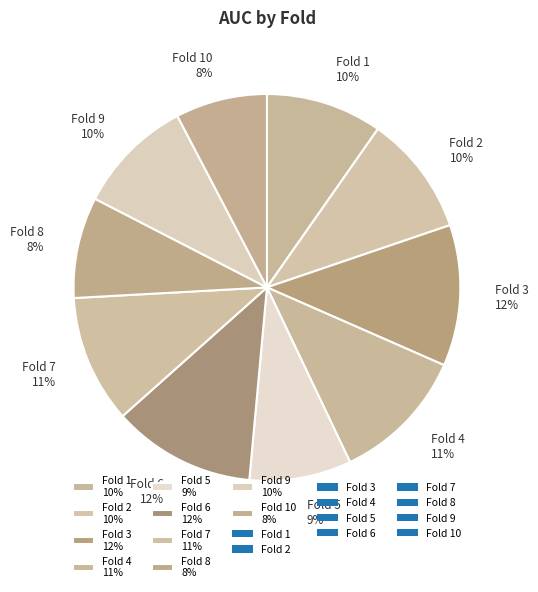

Is there a majority slice in this chart?

No